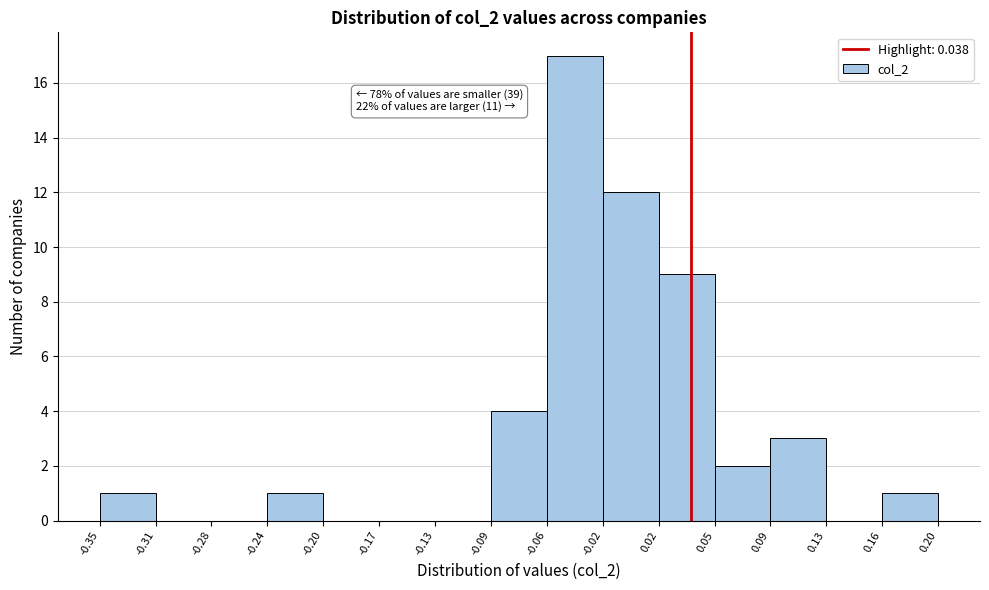

Over which range of the x-axis is the bar tallest?

-0.06 to -0.02